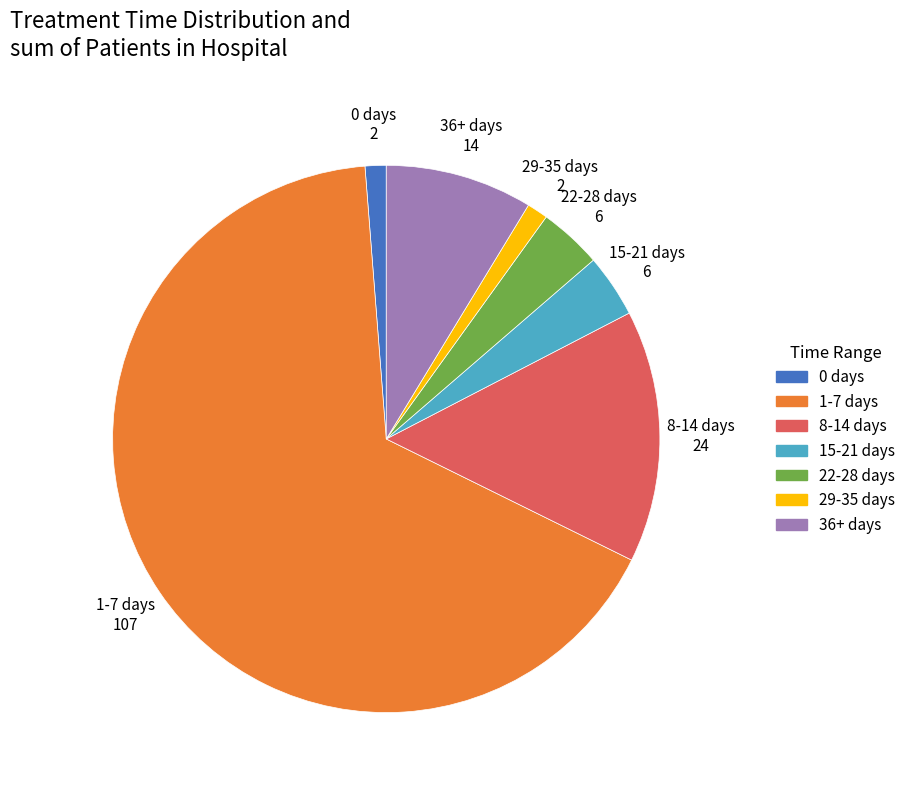

How many segments does this pie chart have?

7